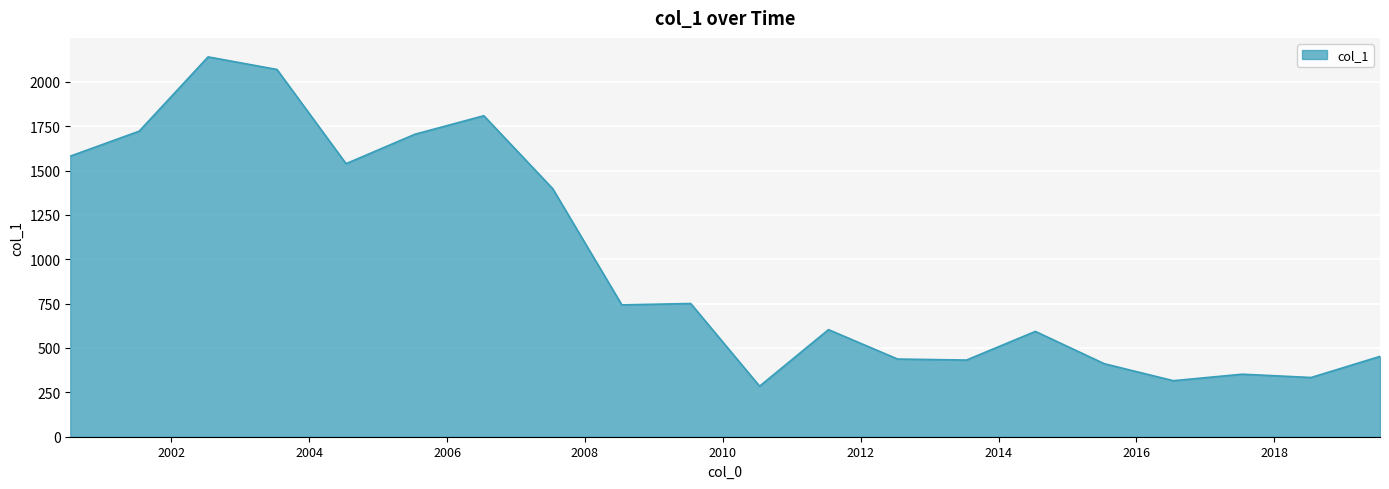

What is the difference between the maximum and minimum values?

1855.7